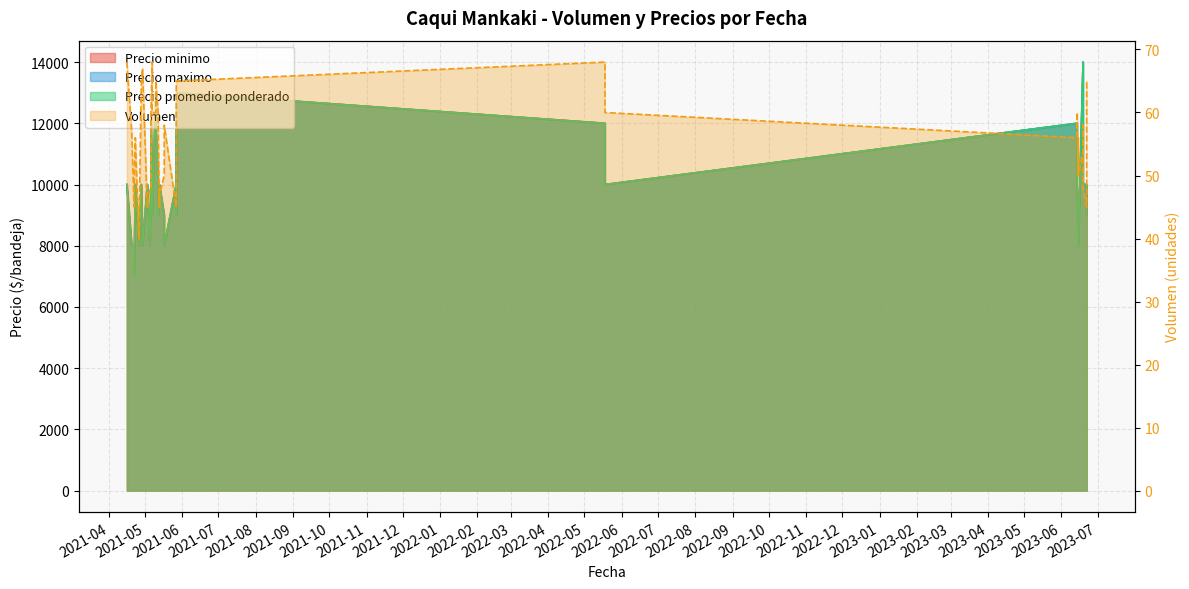

How many values in the Volumen series are below 57?

20